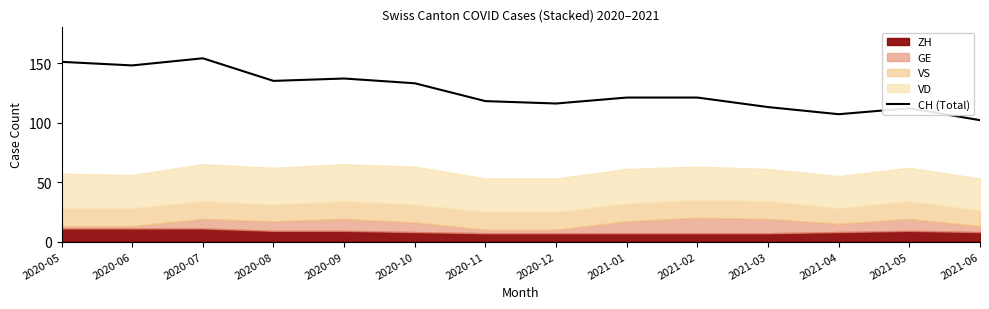

What is the difference between the values at 2020-06 and 2020-11?

30